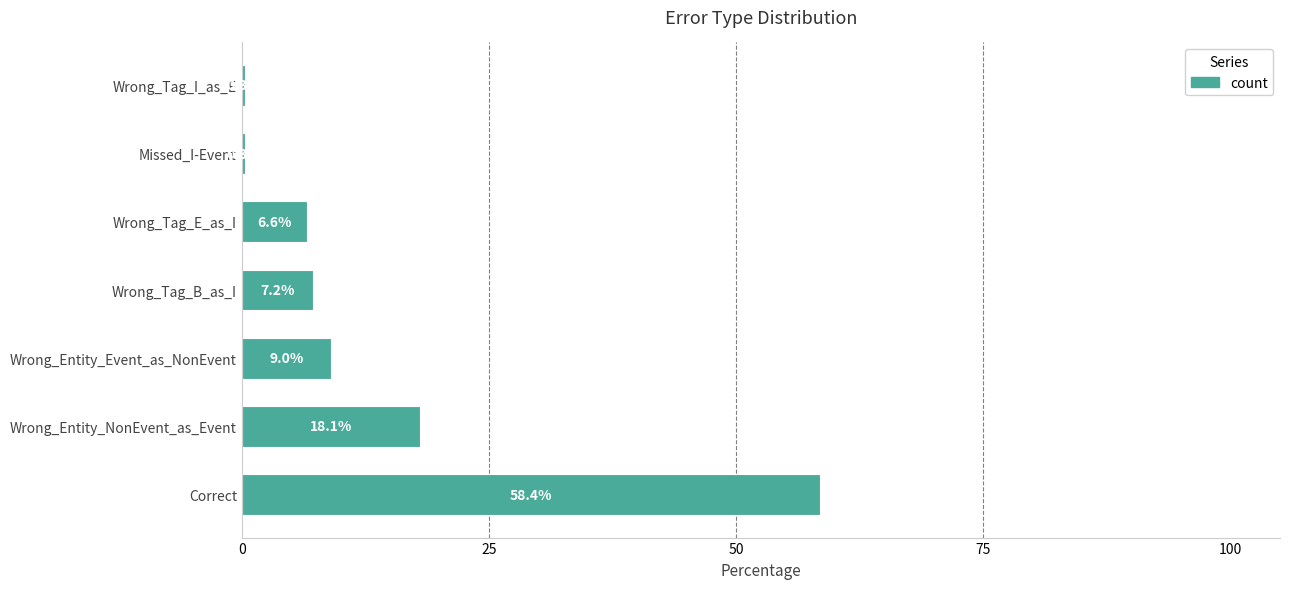

The value at Correct is 29.3. True or false?

False